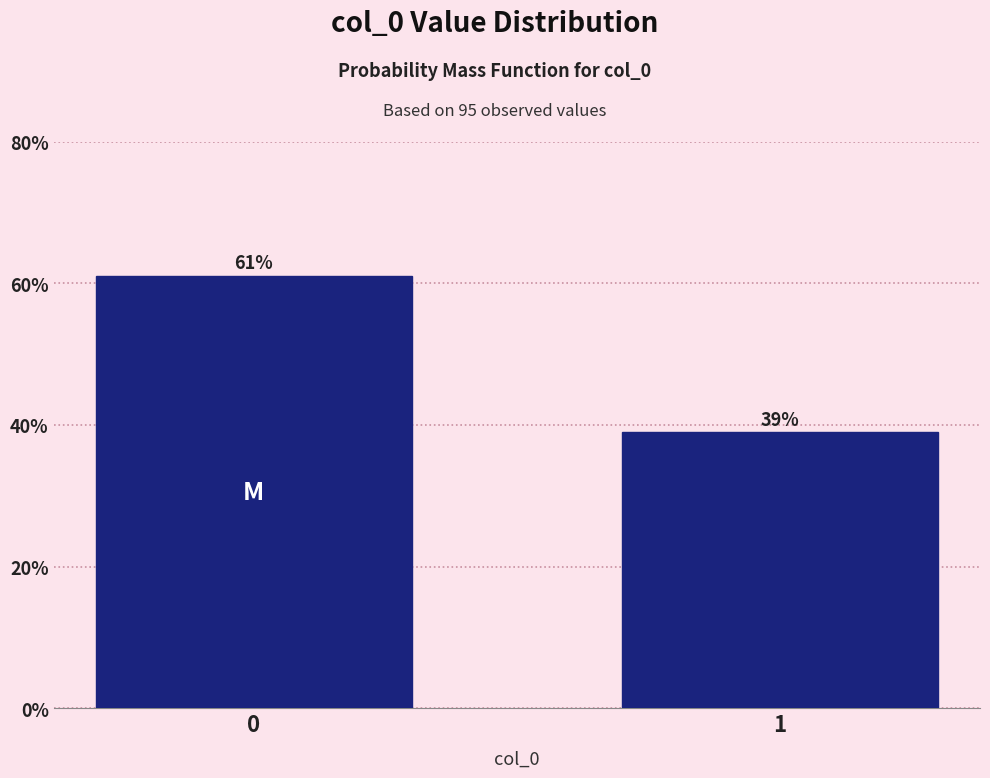

What is the ratio of the value at 0 to the value at 1?

1.6